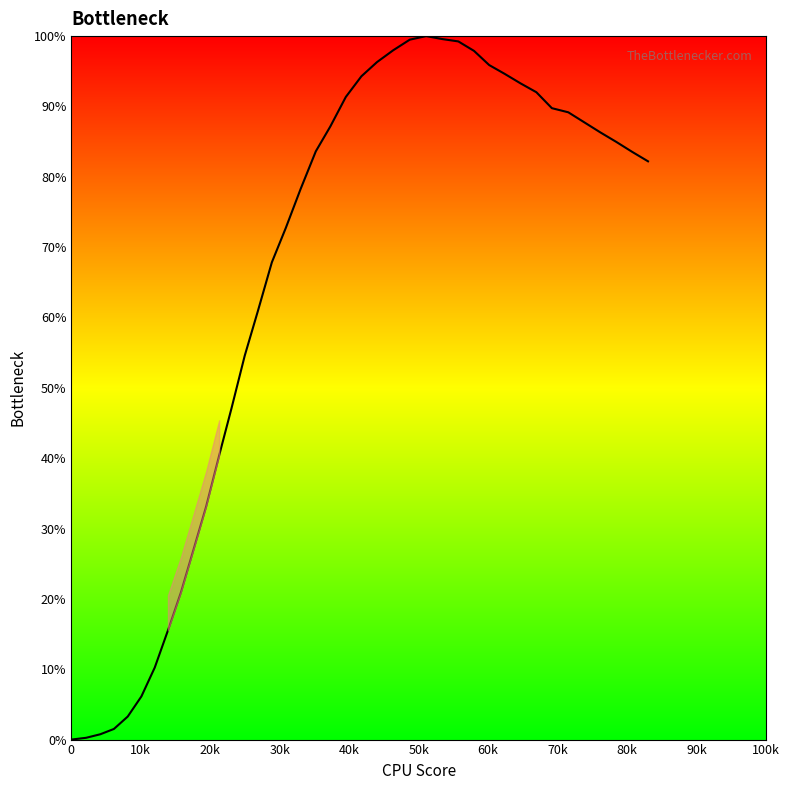

What is the maximum value shown in the chart?

100.0